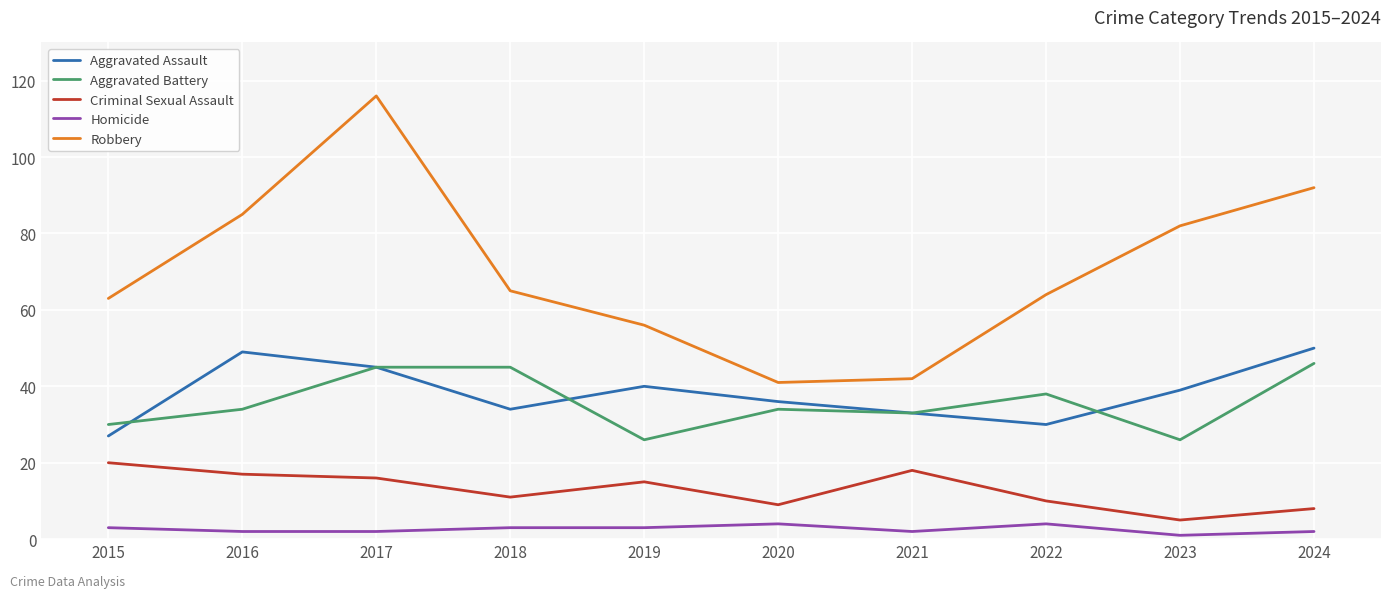

Count the number of categories in the chart.

10